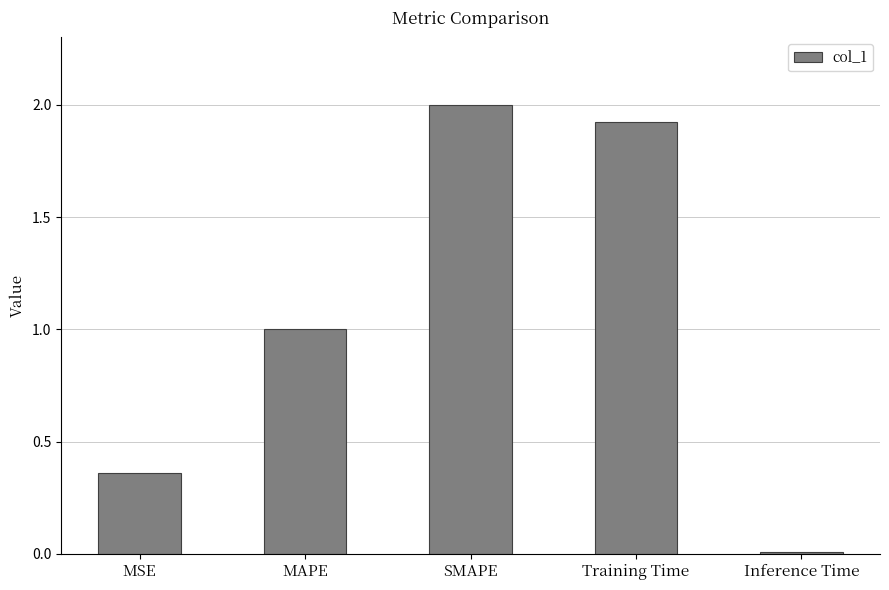

Count the number of values greater than 1.

3